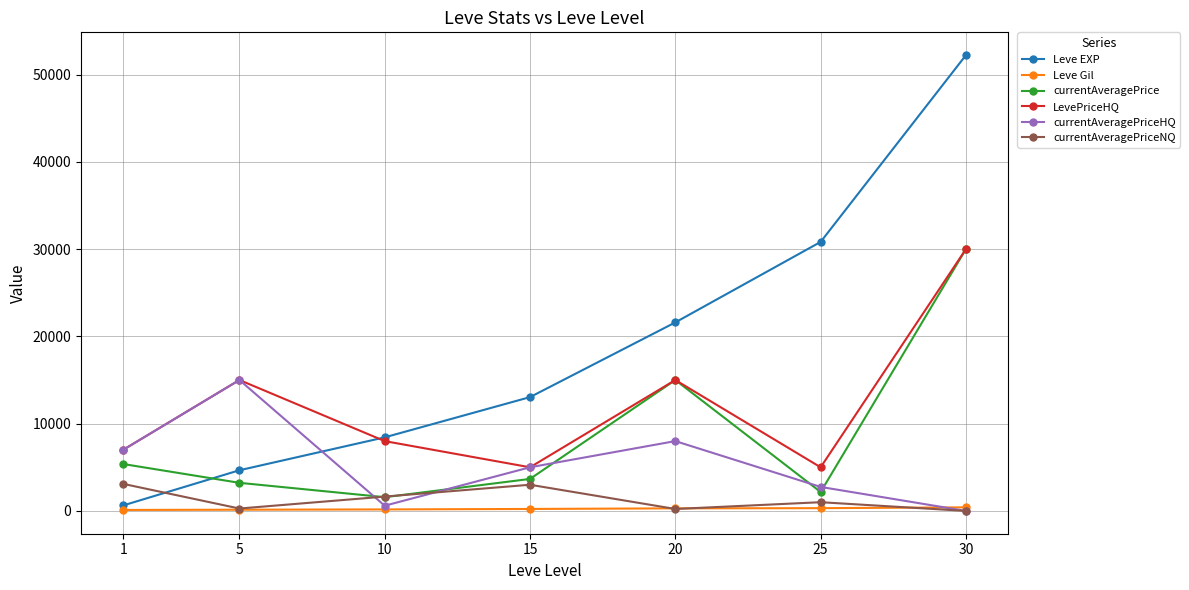

How many distinct data groups are displayed?

6